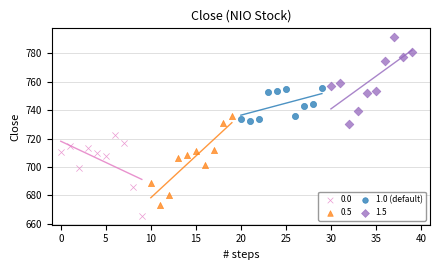

Which series contains the highest Y value?

1.5